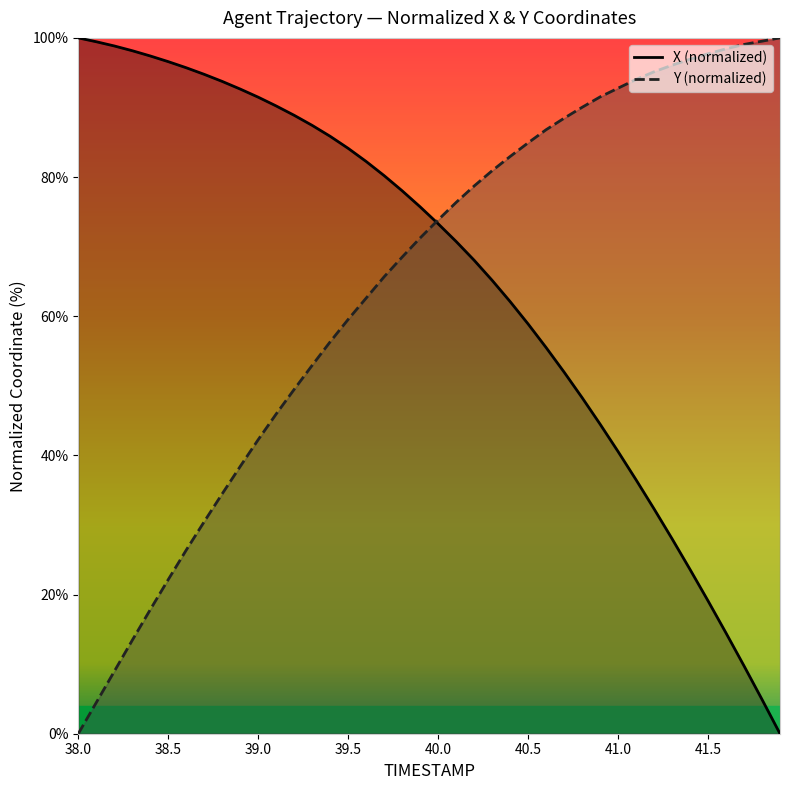

Which series has the largest total across all categories?

X